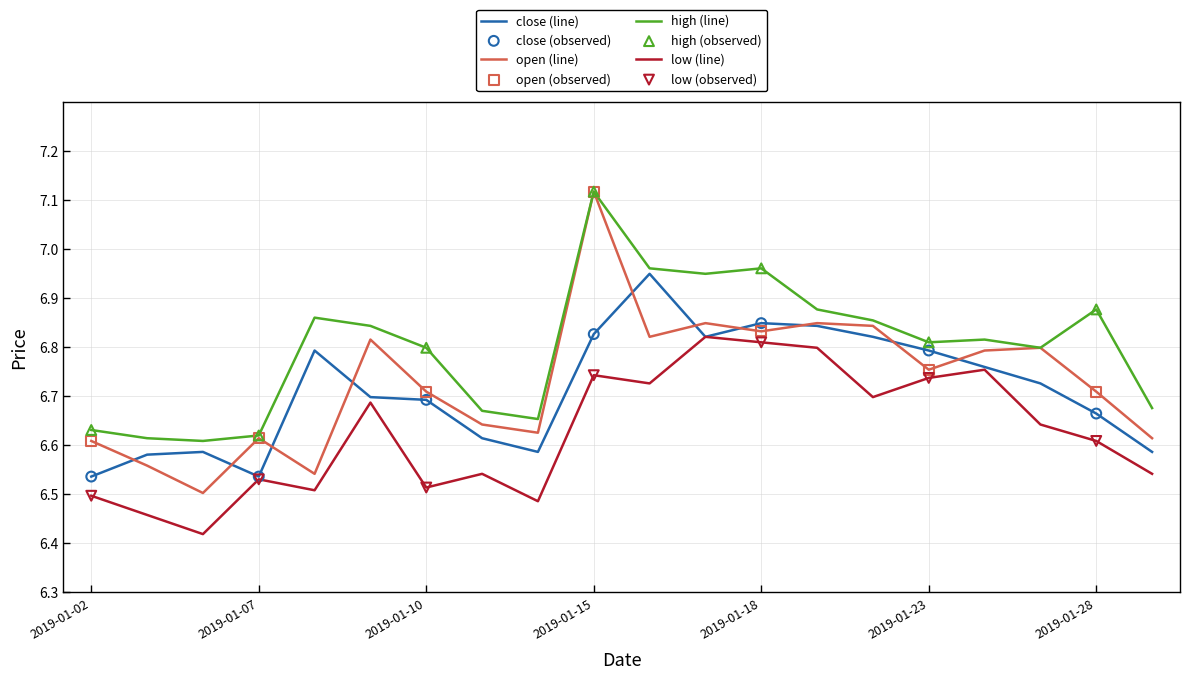

True or false: low (line) and high (line) cross at least once.

False